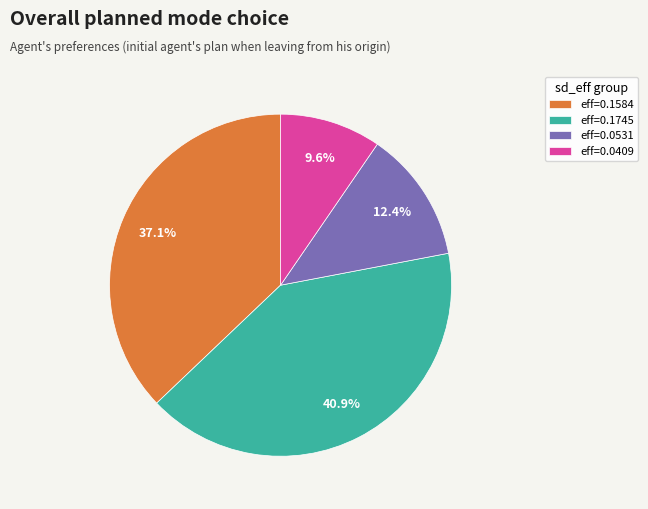

Which category has the biggest portion of the pie?

eff=0.1745